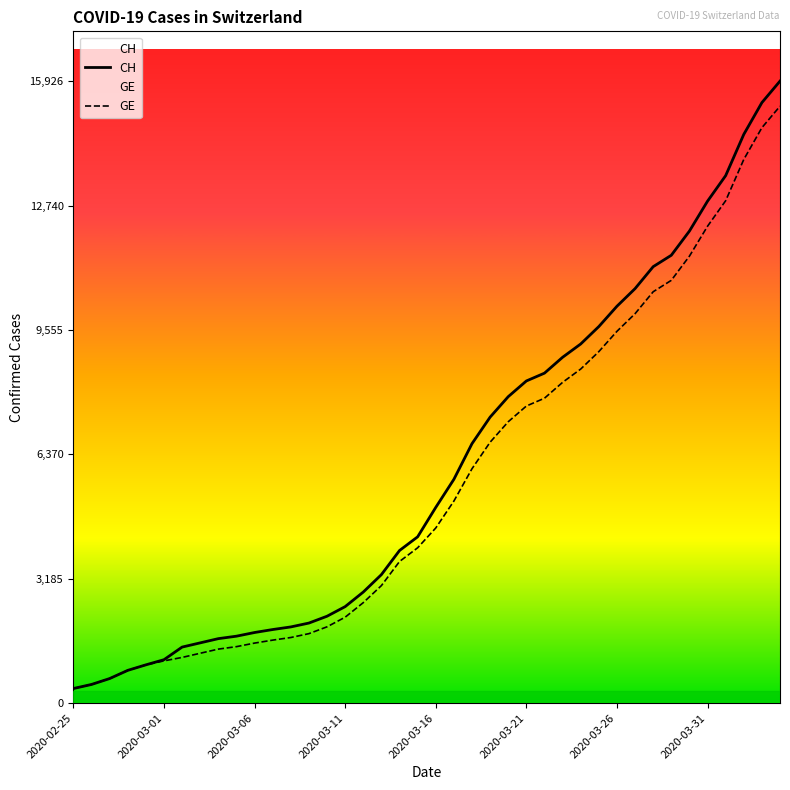

How many values in the GE series exceed 4485?

19